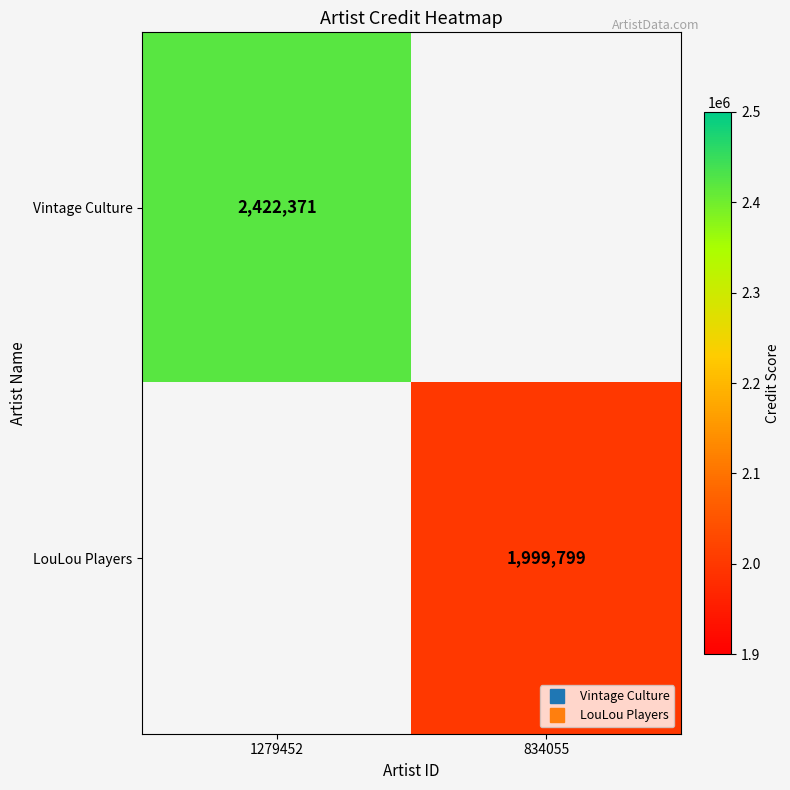

What is the difference between the highest and lowest values at 834055?

1999799